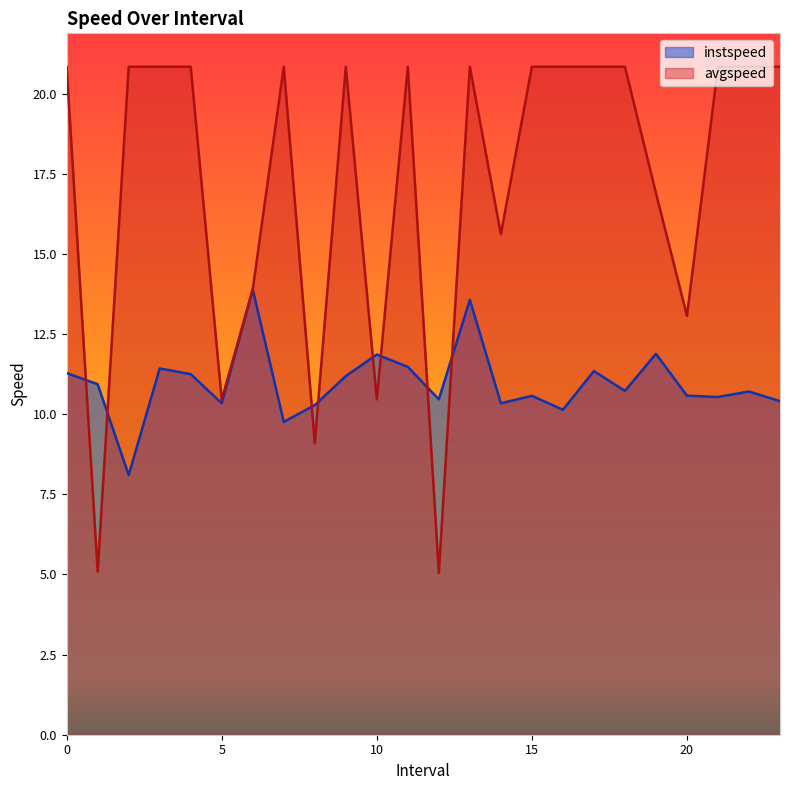

What is the spread (max minus min) of values at 21?

10.3